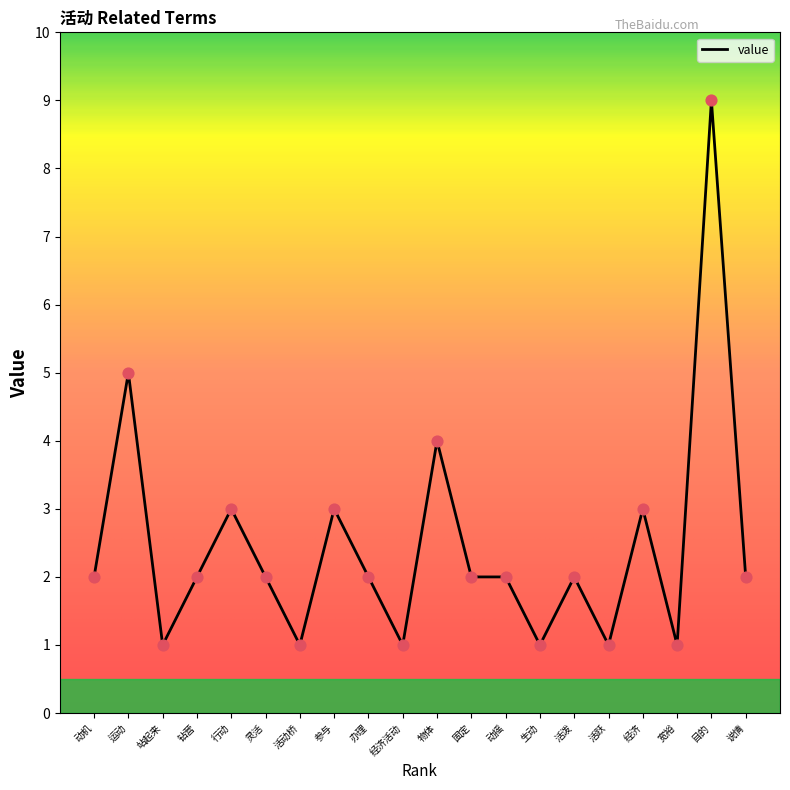

Approximately how many times larger is the value at 运动 compared to 经济?

1.7